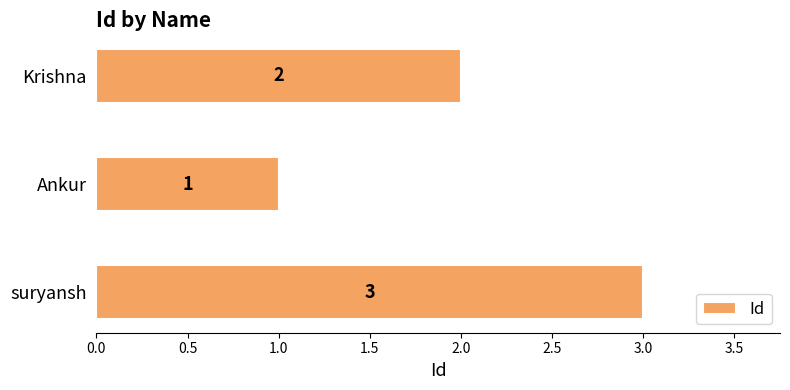

Between Krishna and Ankur, which is larger?

Krishna